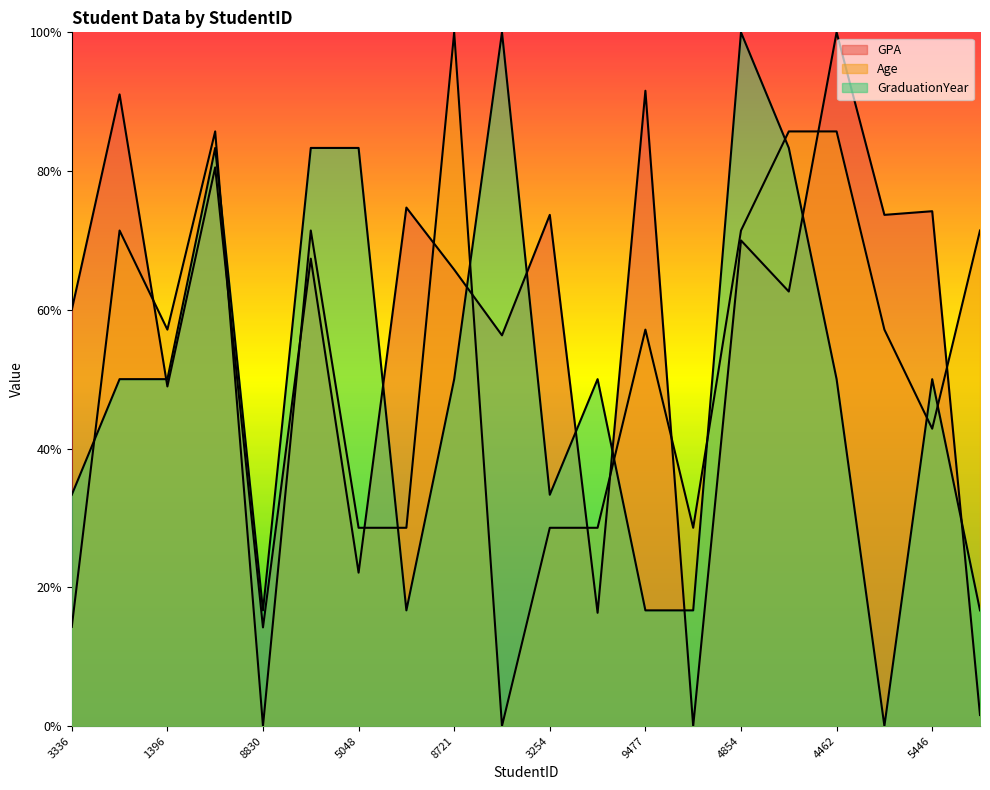

What is the label of the 15th point from the left?

4854